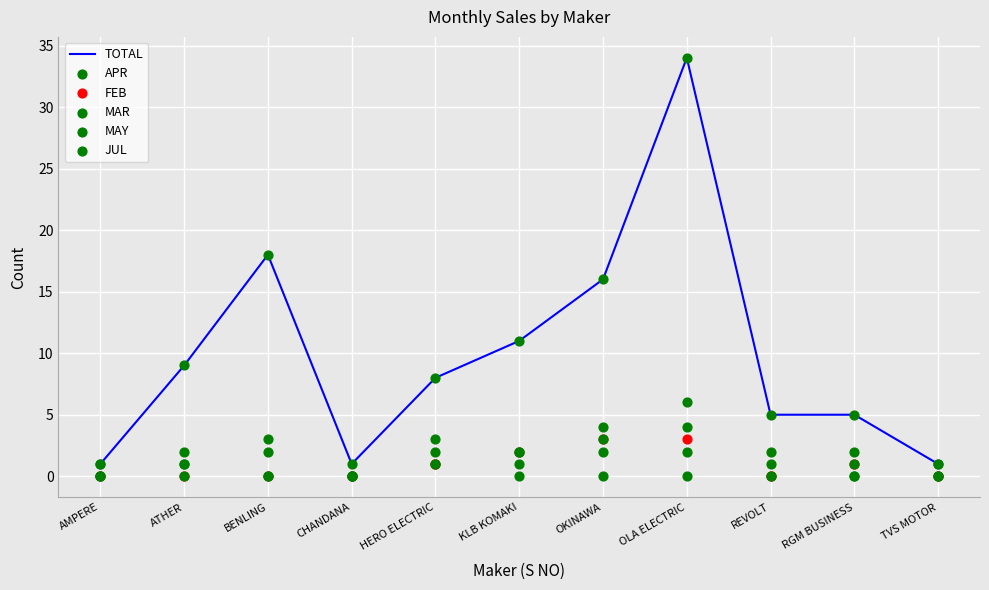

What are all the series names shown in the legend?

TOTAL, APR, FEB, MAR, MAY, JUL